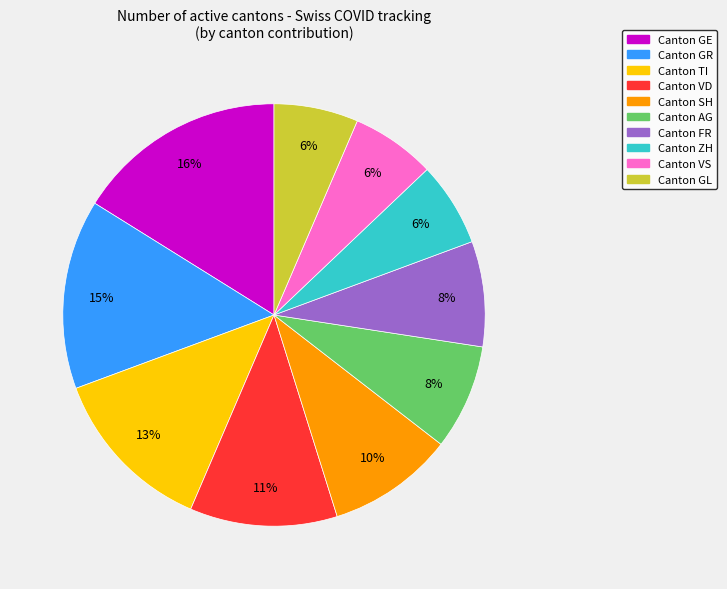

Is there a majority slice in this chart?

No